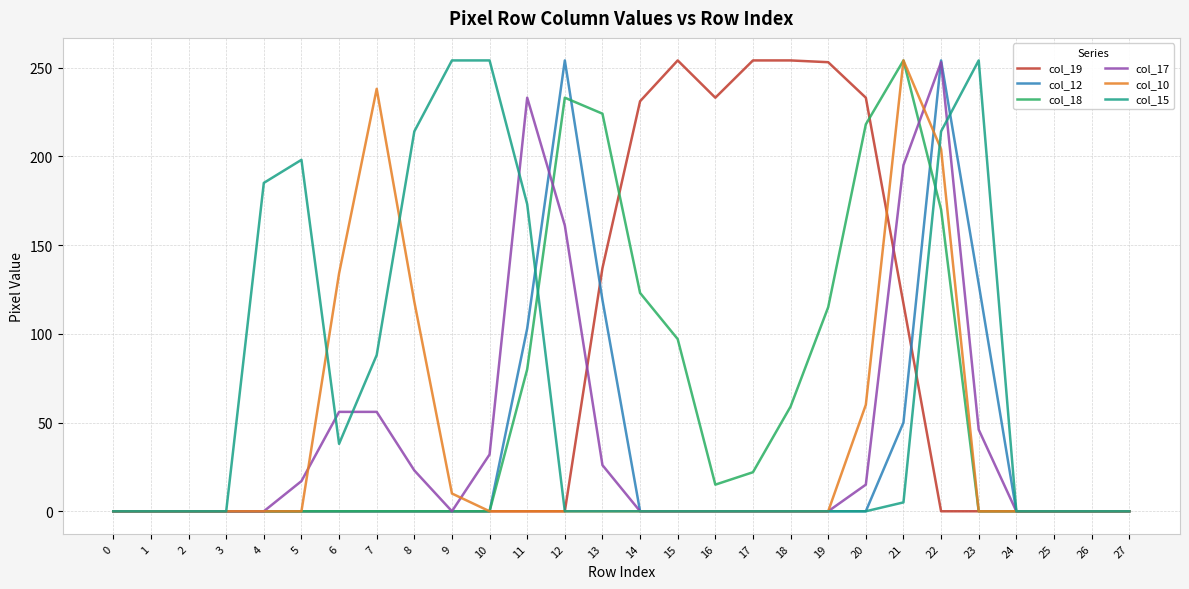

At which category is the sum across all series the highest?

22